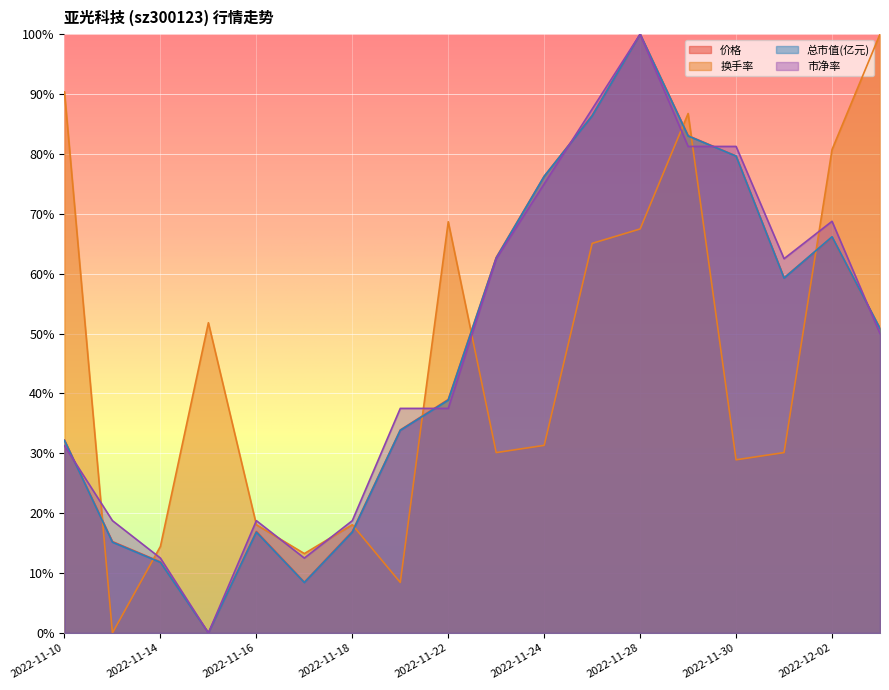

Where is the first local minimum for 价格?

2022-11-15